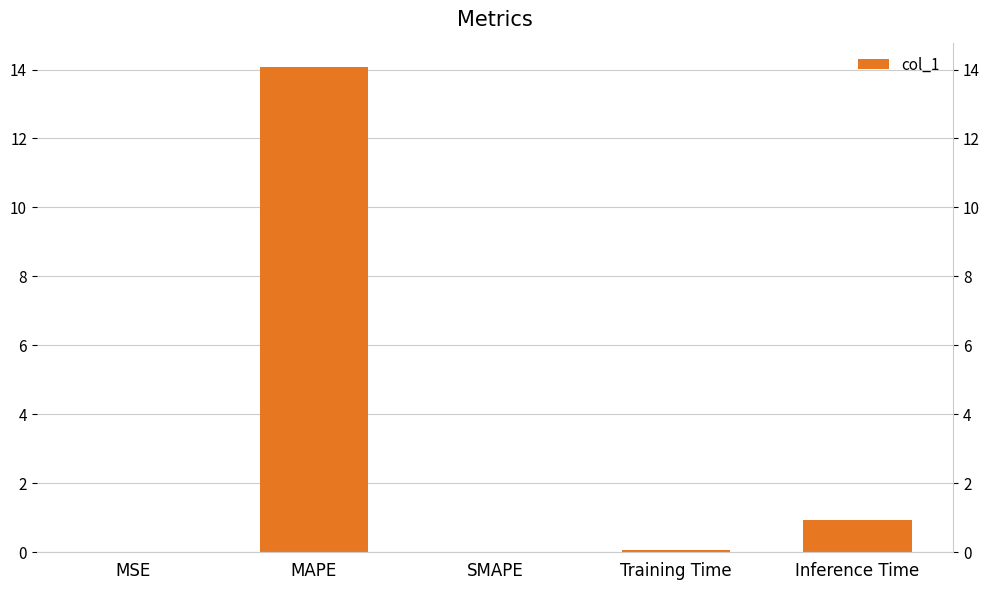

What position from the left is Inference Time?

5